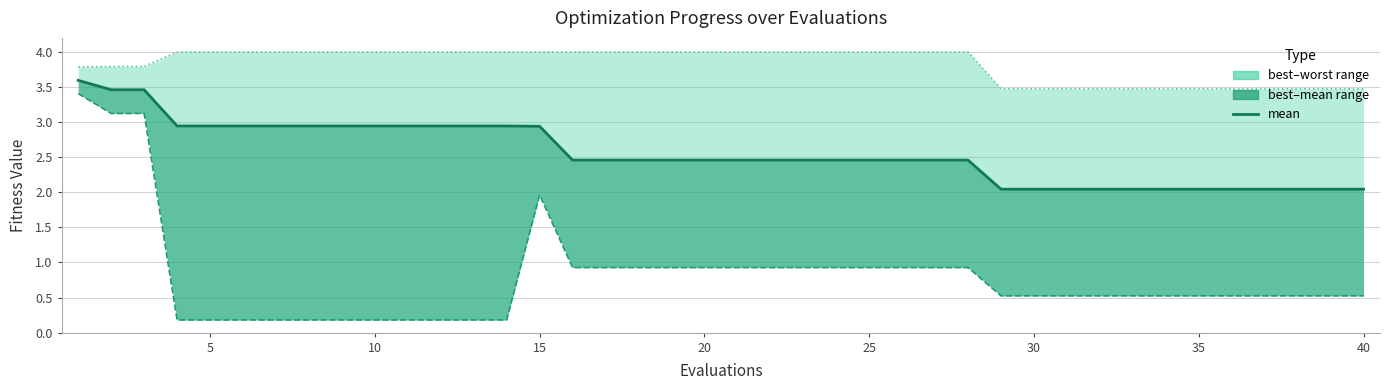

Which category has the highest value across all series?

15